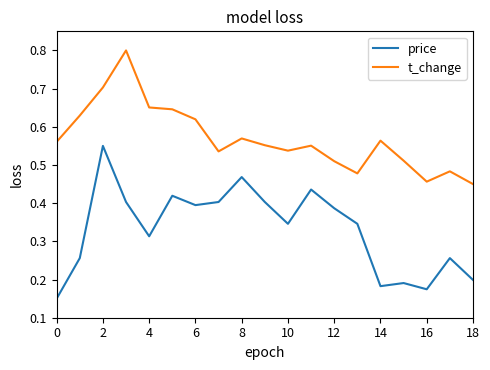

Which series has the largest range (max minus min)?

price